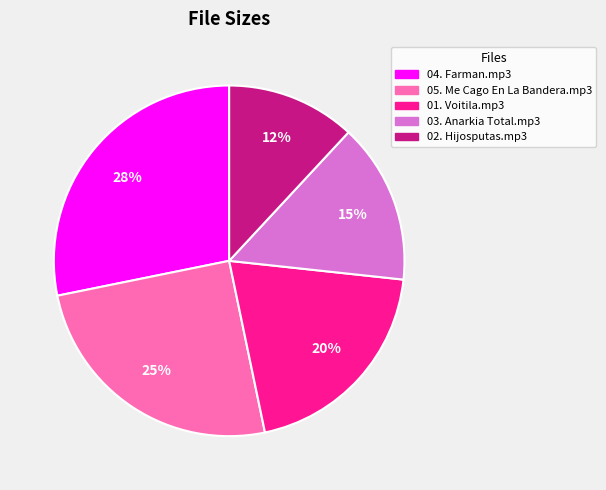

To the nearest percent, what is the difference between the 03. Anarkia Total.mp3 and 01. Voitila.mp3 slice percentages?

5%